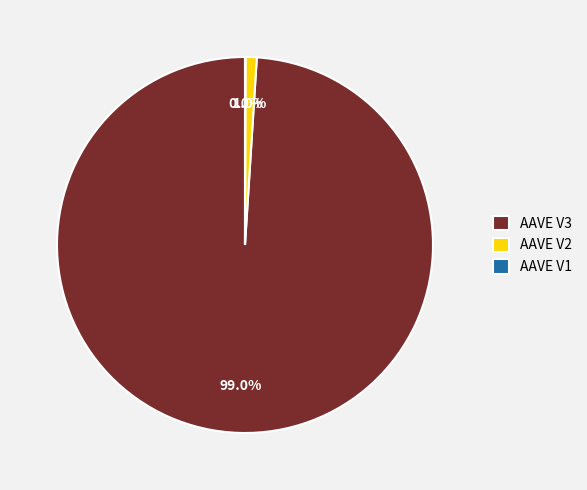

To the nearest percent, what is the difference between the largest and smallest slice percentages?

99%